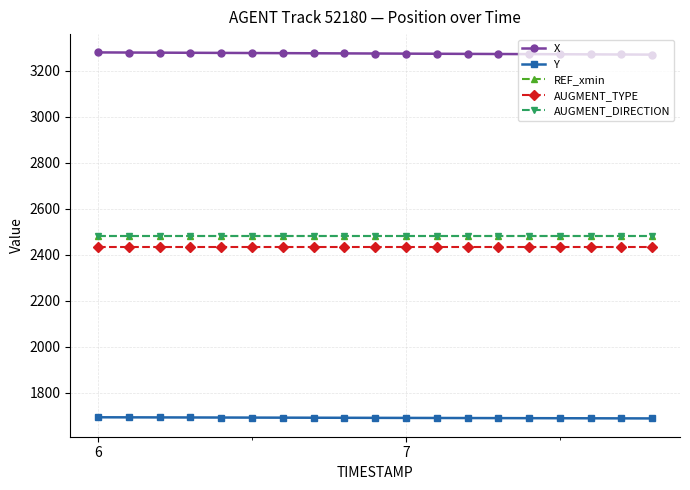

Which series has the largest total across all categories?

X